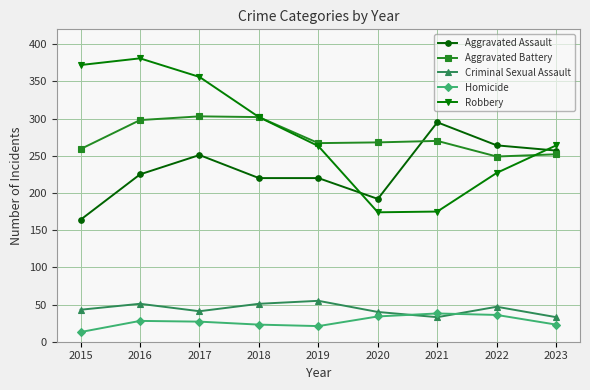

Is it true that Homicide equals 27 at 2017?

True